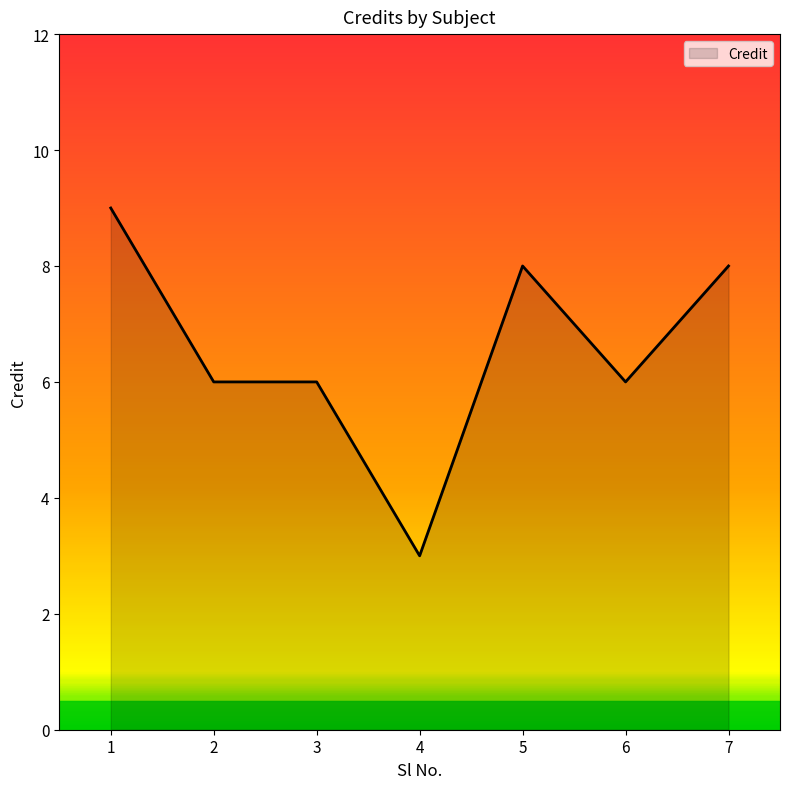

What is the difference between the maximum and minimum values?

6